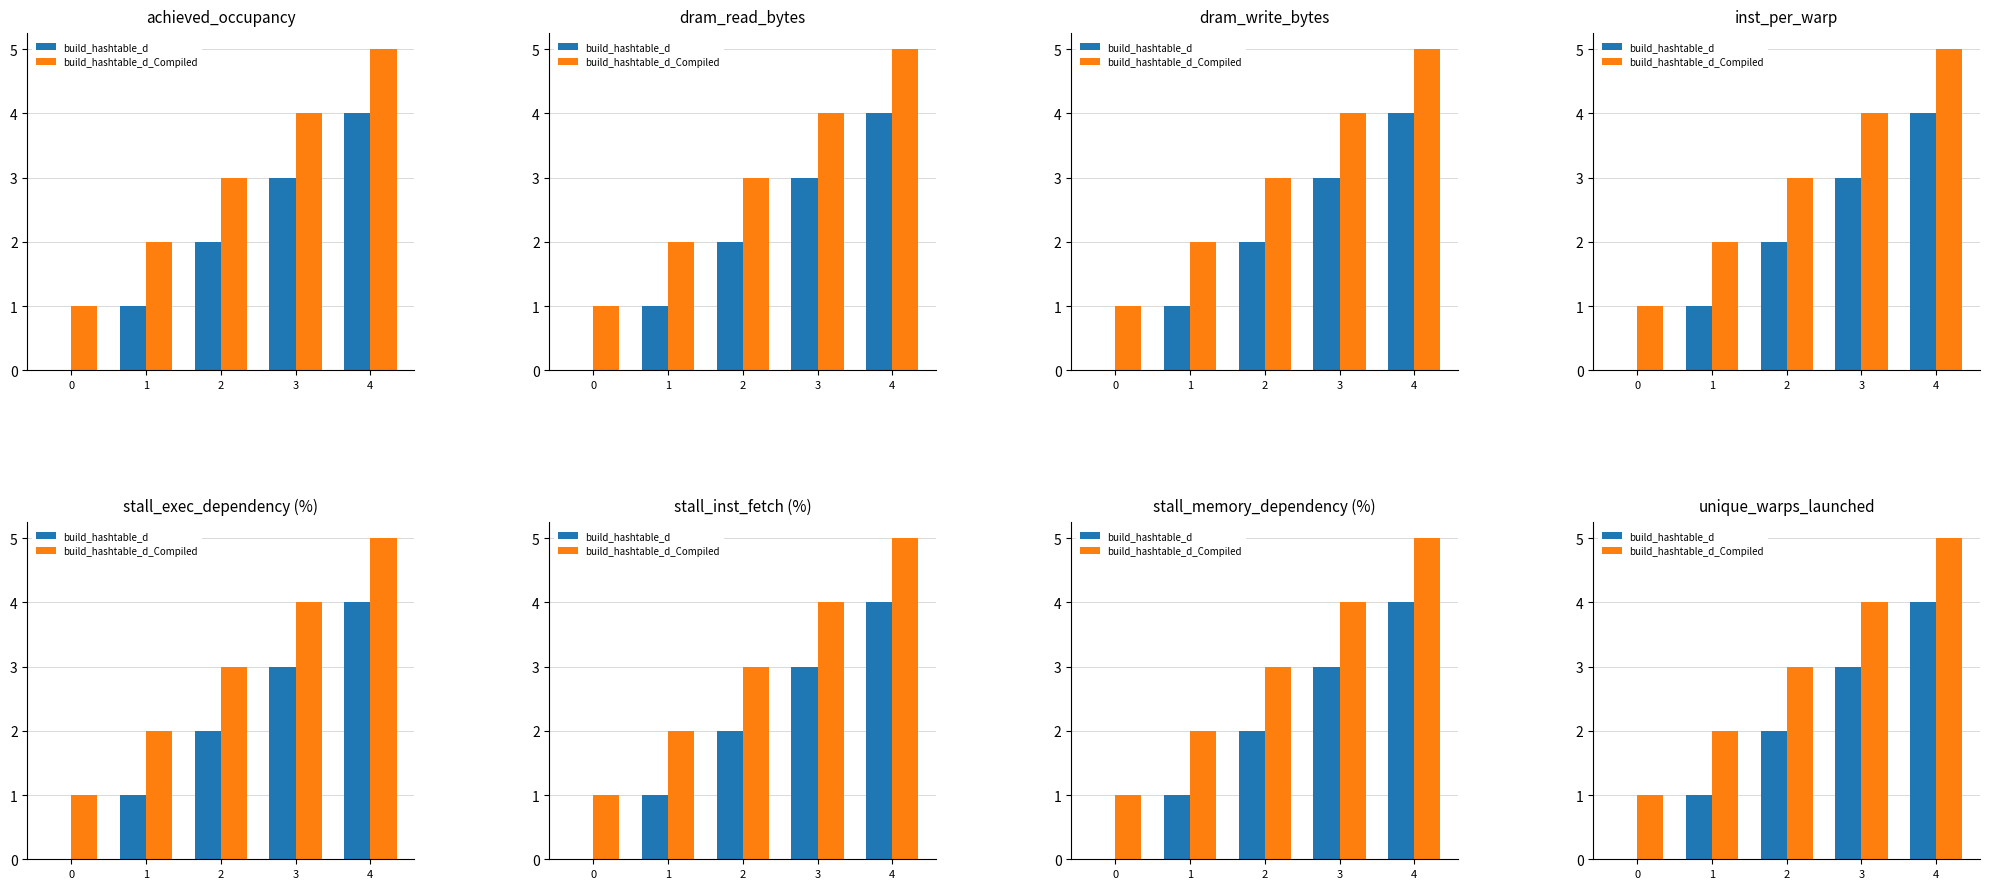

What is the difference between the maximum and second lowest values in the build_hashtable_d series?

3